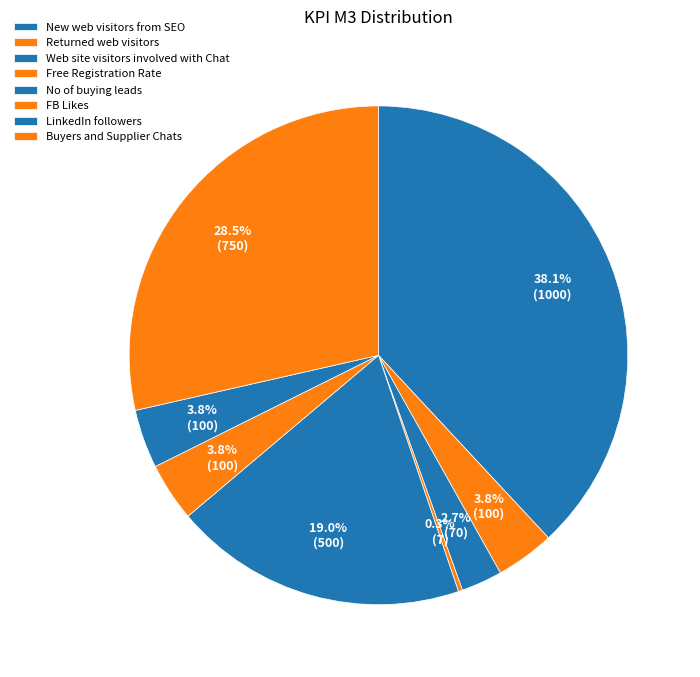

The FB Likes slice represents 11% of the pie. True or false?

False